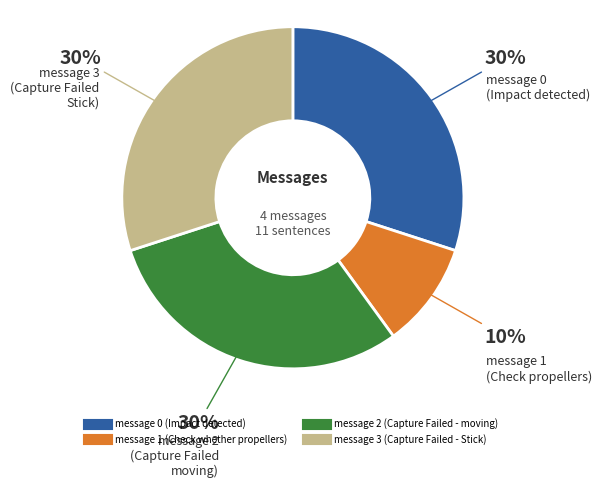

Combined, do message 3 (Capture Failed - Stick) and message 2 (Capture Failed - moving) account for over 50%?

Yes